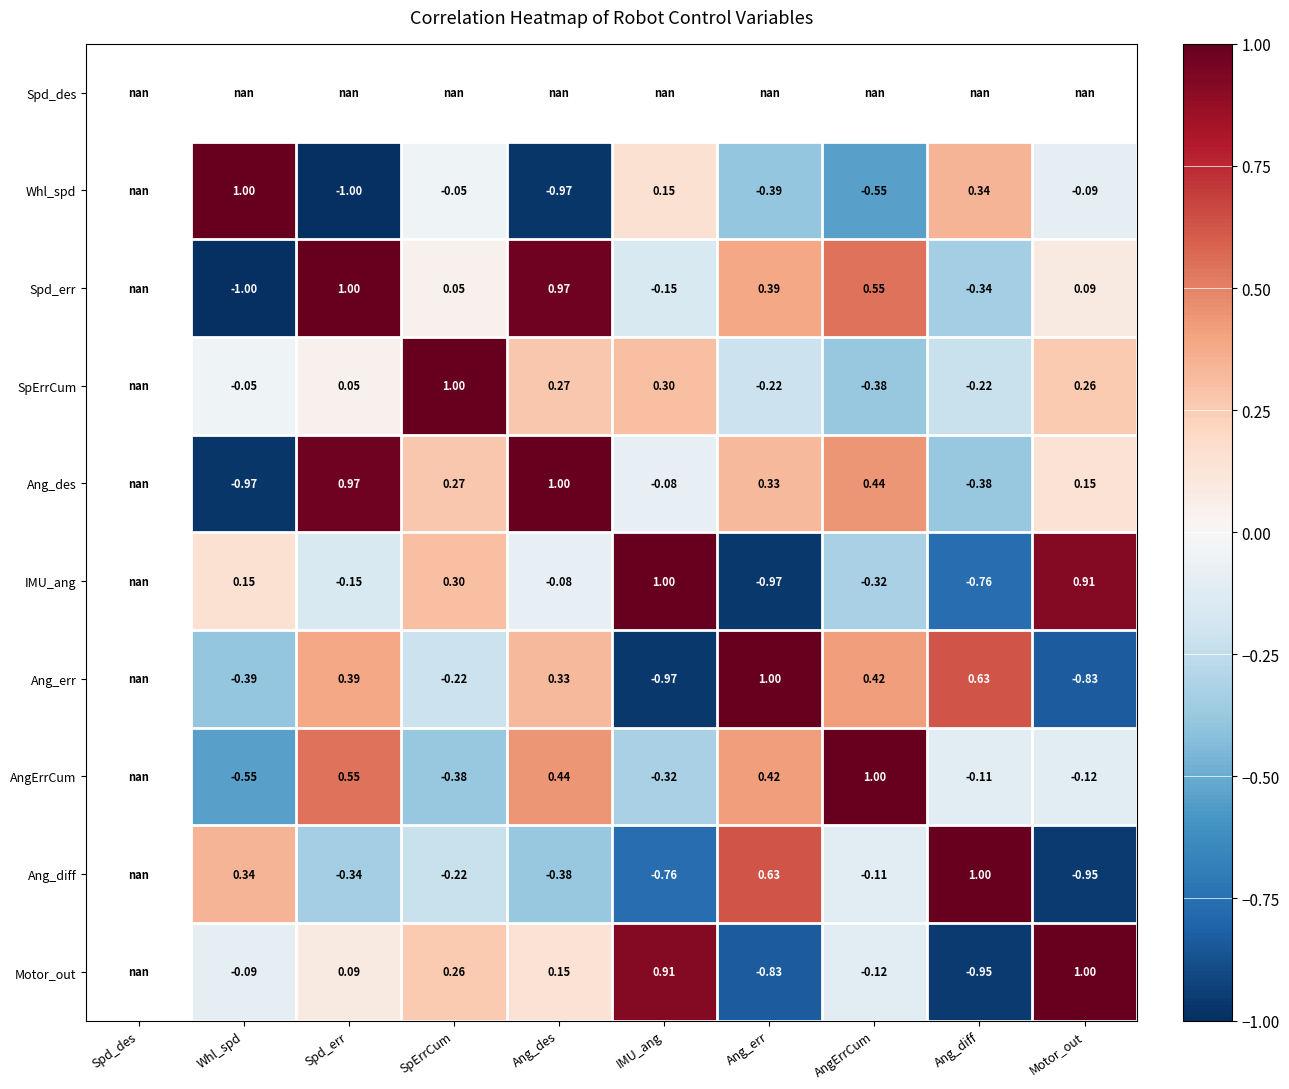

Rank the series by their maximum value, from lowest to highest.

Spd_des, Whl_spd, Spd_err, SpErrCum, Ang_des, IMU_ang, Ang_err, AngErrCum, Ang_diff, Motor_out